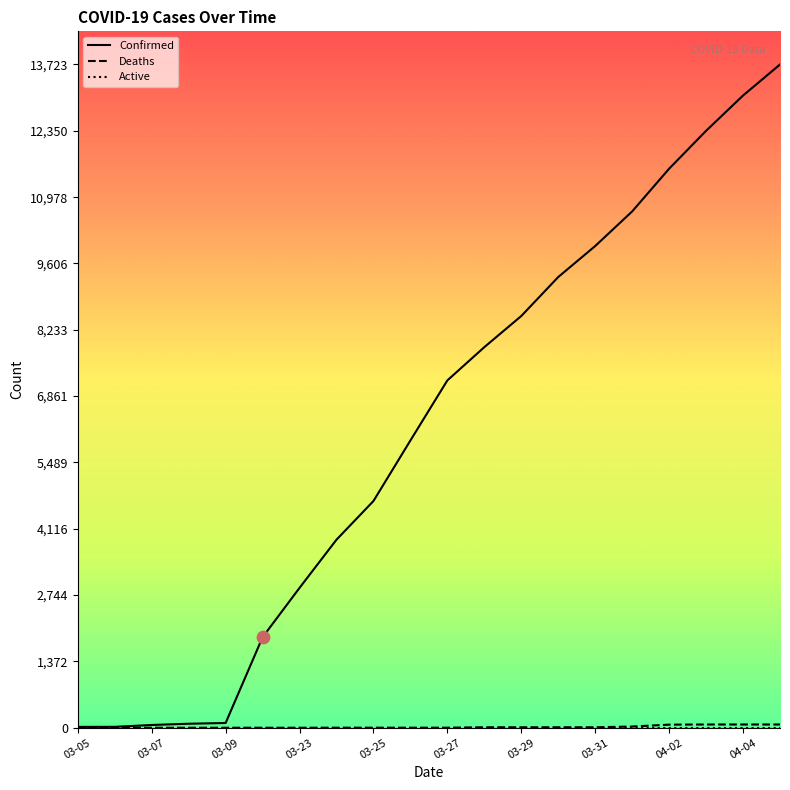

What is the total value across all series at 03-05?

18